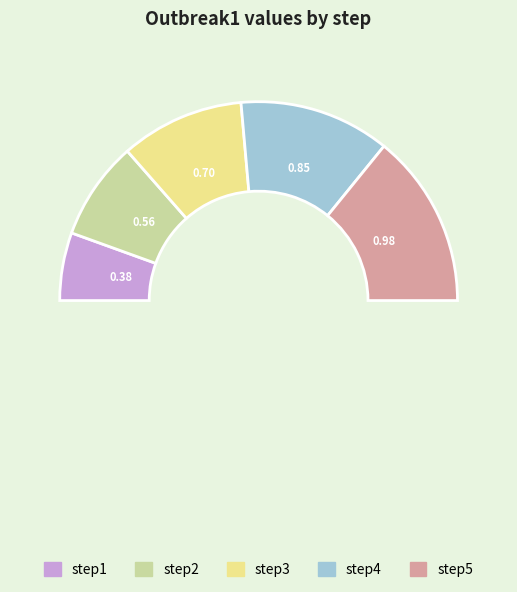

To the nearest percent, what percentage of the pie is step3?

20%